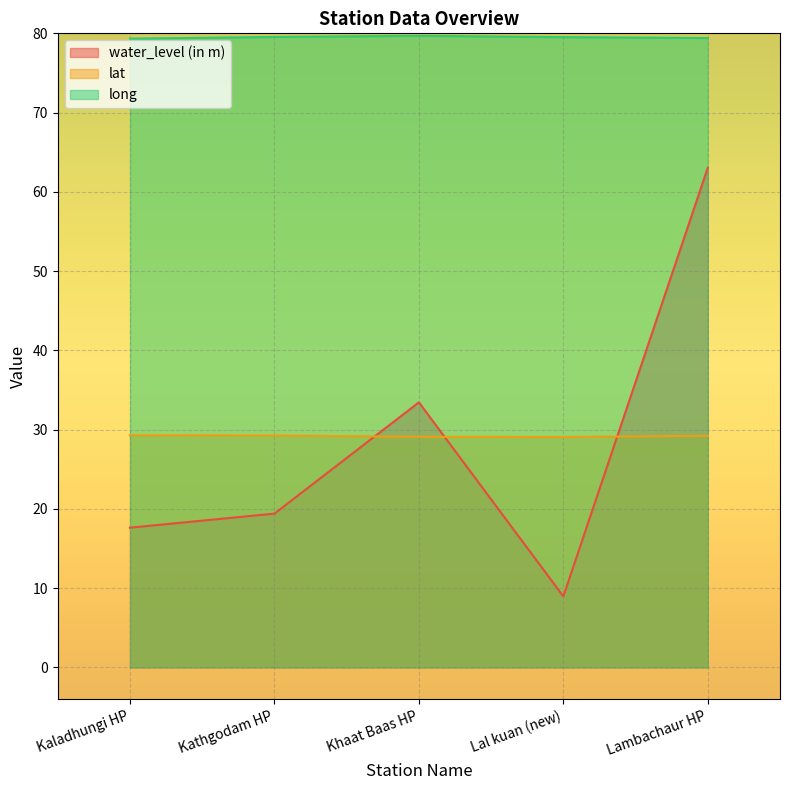

What is the label of the 5th point from the left?

Lambachaur HP